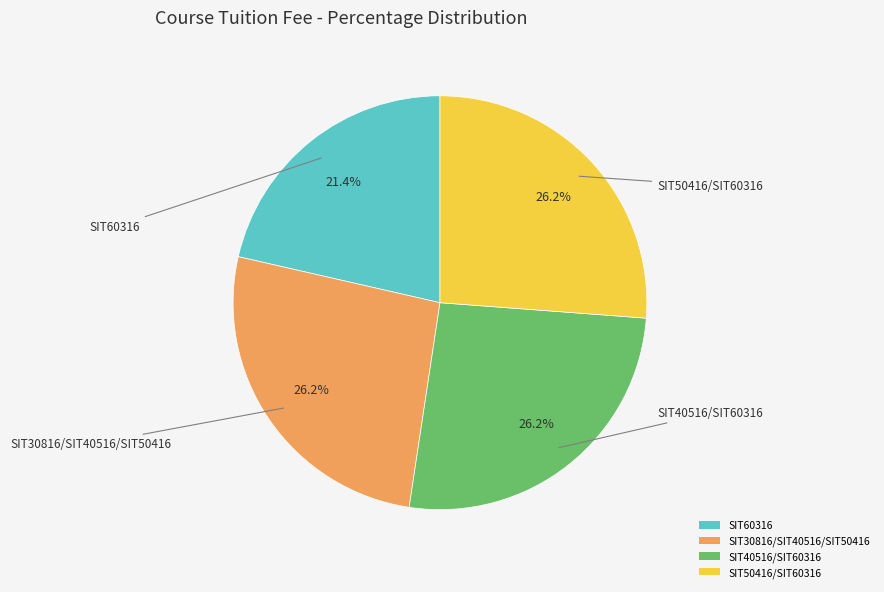

What is the ratio of the value at SIT50416/SIT60316 to the value at SIT30816/SIT40516/SIT50416?

1.0